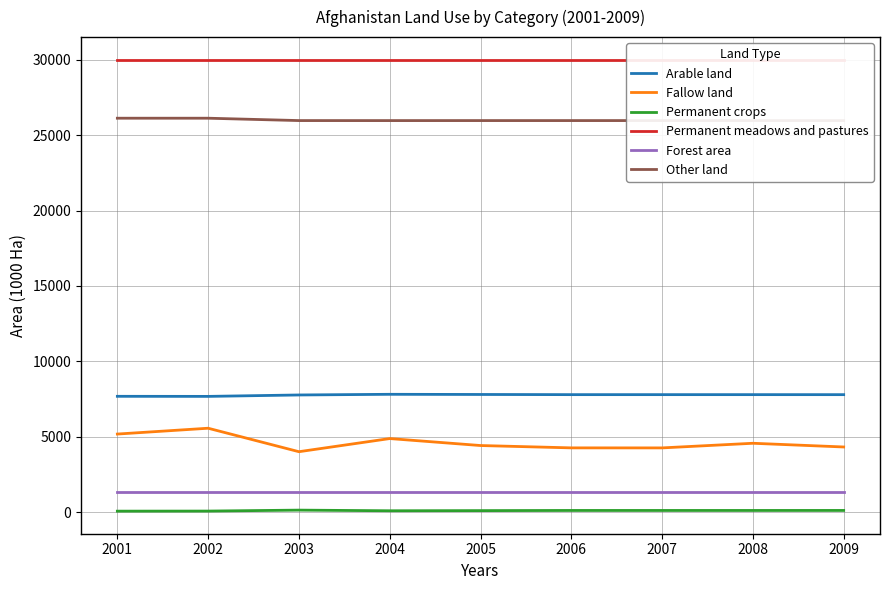

True or false: Permanent crops and Other land cross at least once.

False